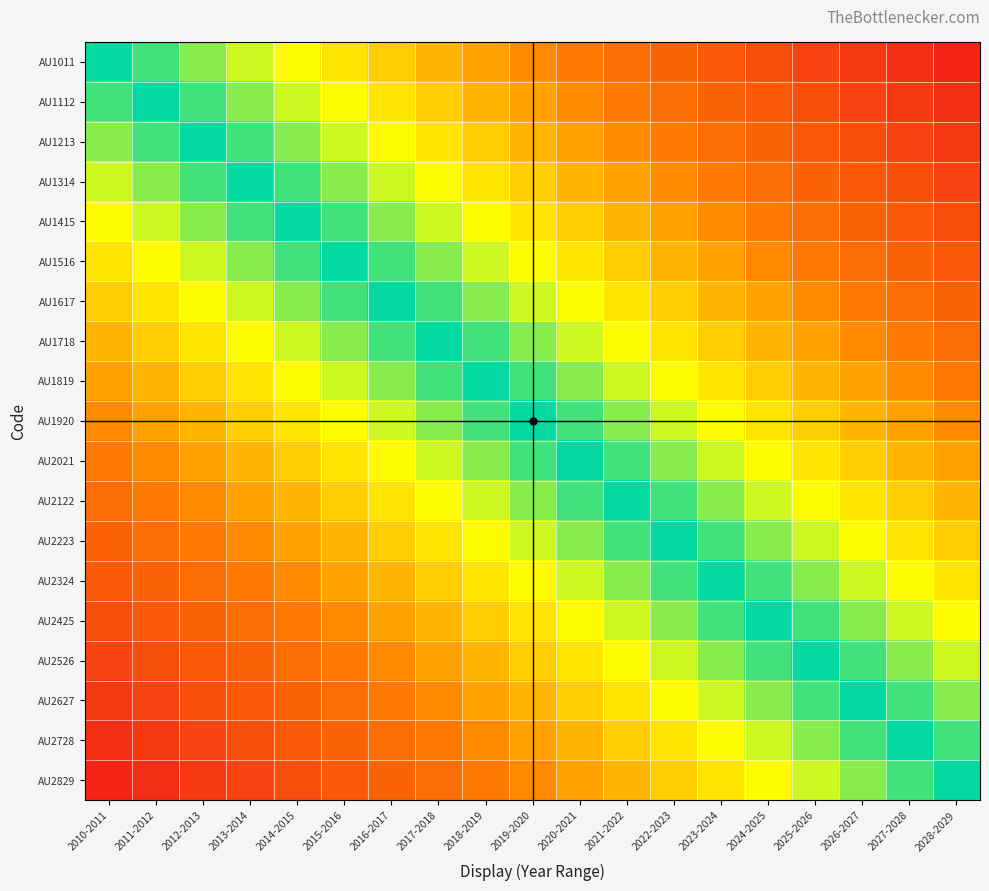

At how many categories does at least one series exceed 0?

18